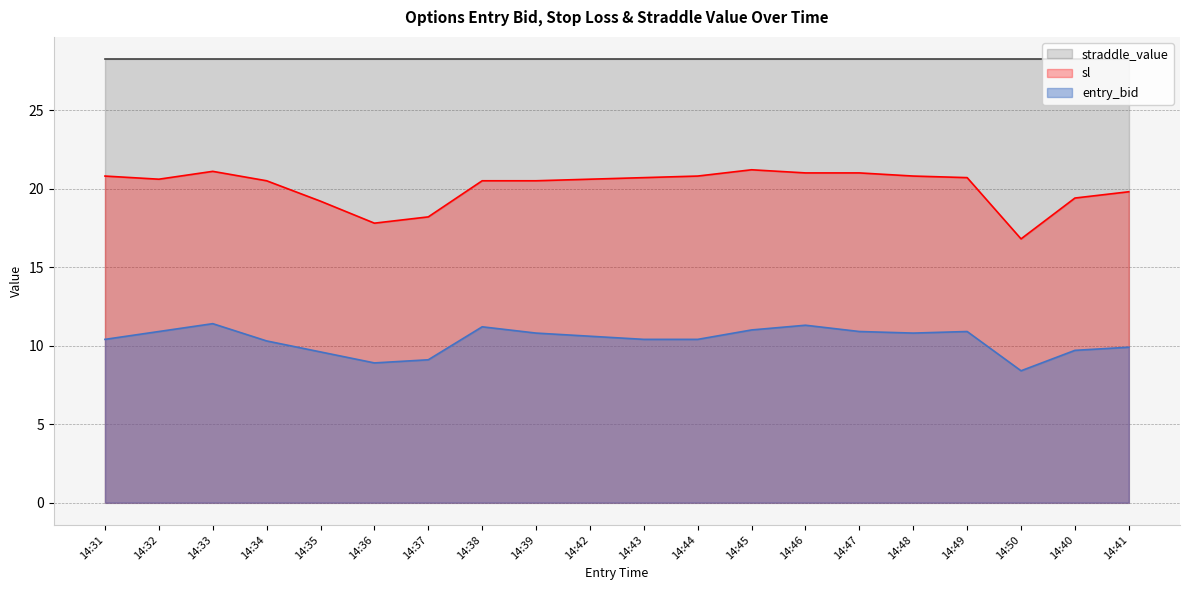

The value of sl at 14:41 is 19.8. True or false?

True